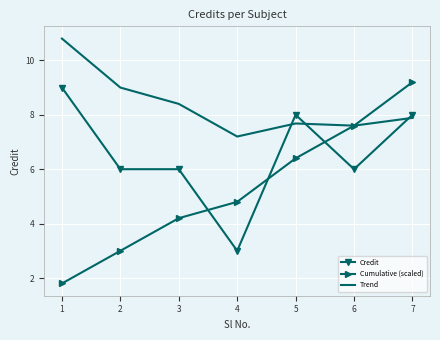

Rank the categories by Trend value from highest to lowest.

1, 2, 3, 7, 5, 6, 4